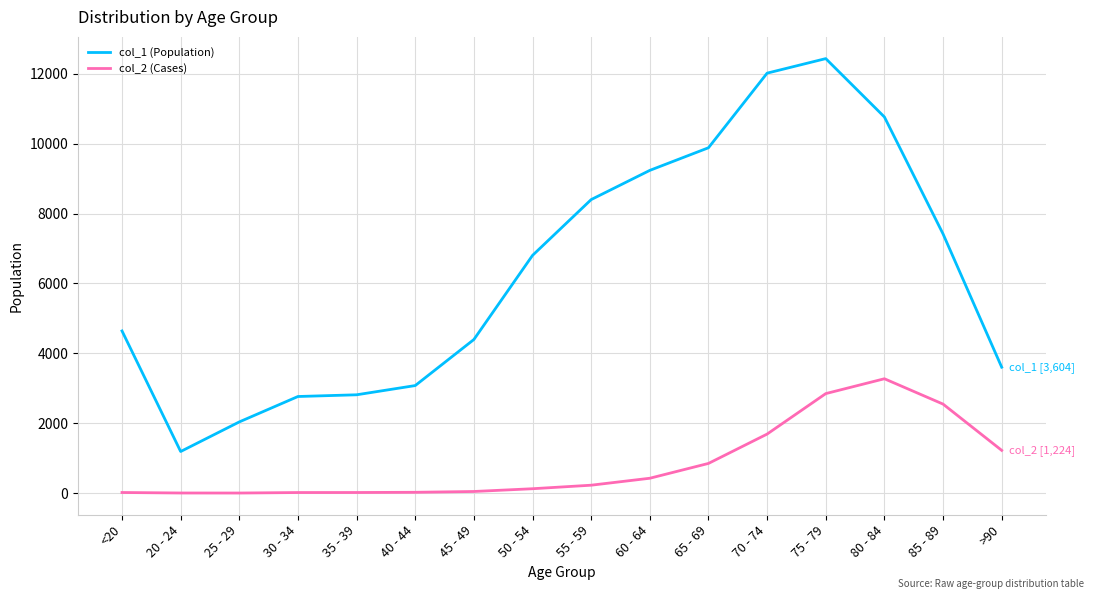

At 65 - 69, list the series in order from smallest to largest.

col_2 (Cases), col_1 (Population)